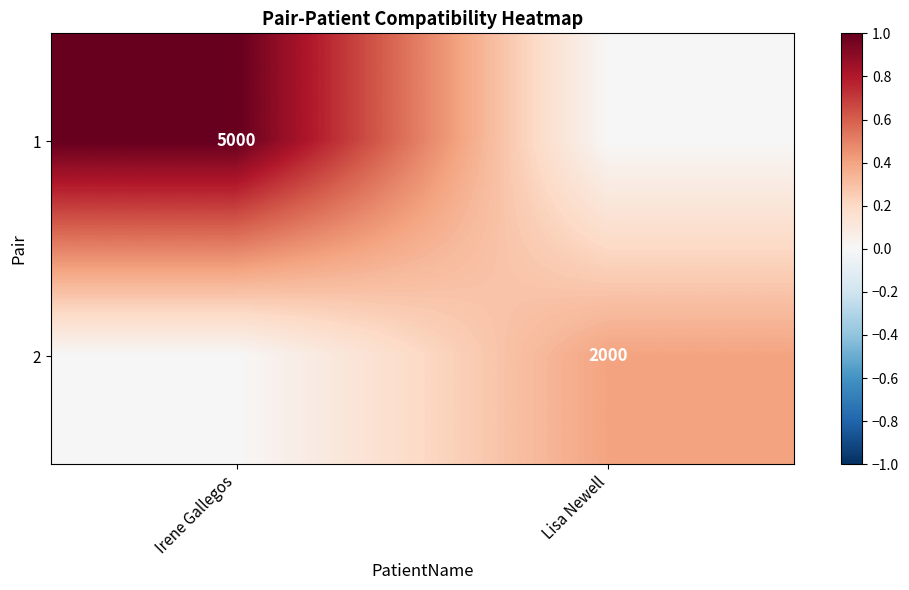

Is it true that 1 equals 2010 at Irene Gallegos?

False